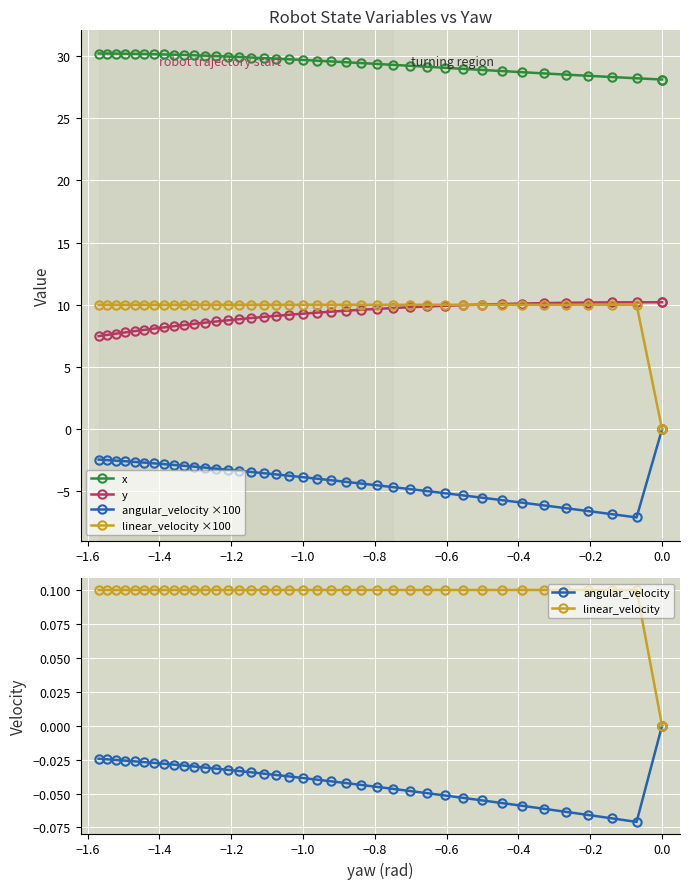

Reading right to left, list all the values displayed in this chart.

x: 30.2	30.2	30.2	30.2	30.2	30.2	30.1	30.1	30.1	30.1	30.0	30.0	30.0	29.9	29.9	29.9	29.8	29.8	29.7	29.7	29.6	29.6	29.5	29.4	29.4	29.3	29.2	29.1	29.0	29.0	28.9	28.8	28.7	28.6	28.5	28.4	28.3	28.2	28.1	28.1
y: 7.5	7.6	7.7	7.8	7.9	8.0	8.1	8.2	8.3	8.4	8.5	8.6	8.7	8.8	8.8	8.9	9.0	9.1	9.2	9.3	9.4	9.4	9.5	9.6	9.7	9.7	9.8	9.9	9.9	10.0	10.0	10.1	10.1	10.1	10.2	10.2	10.2	10.2	10.2	10.2
angular_velocity ×100: -2.4	-2.5	-2.5	-2.6	-2.6	-2.7	-2.7	-2.8	-2.9	-2.9	-3.0	-3.1	-3.2	-3.3	-3.3	-3.4	-3.5	-3.6	-3.7	-3.9	-4.0	-4.1	-4.2	-4.4	-4.5	-4.7	-4.8	-5.0	-5.1	-5.3	-5.5	-5.7	-5.9	-6.1	-6.3	-6.6	-6.8	-7.1	0.0	0.0
linear_velocity ×100: 10.0	10.0	10.0	10.0	10.0	10.0	10.0	10.0	10.0	10.0	10.0	10.0	10.0	10.0	10.0	10.0	10.0	10.0	10.0	10.0	10.0	10.0	10.0	10.0	10.0	10.0	10.0	10.0	10.0	10.0	10.0	10.0	10.0	10.0	10.0	10.0	10.0	10.0	0.0	0.0
angular_velocity: -0.0	-0.0	-0.0	-0.0	-0.0	-0.0	-0.0	-0.0	-0.0	-0.0	-0.0	-0.0	-0.0	-0.0	-0.0	-0.0	-0.0	-0.0	-0.0	-0.0	-0.0	-0.0	-0.0	-0.0	-0.0	-0.0	-0.0	-0.0	-0.1	-0.1	-0.1	-0.1	-0.1	-0.1	-0.1	-0.1	-0.1	-0.1	0.0	0.0
linear_velocity: 0.1	0.1	0.1	0.1	0.1	0.1	0.1	0.1	0.1	0.1	0.1	0.1	0.1	0.1	0.1	0.1	0.1	0.1	0.1	0.1	0.1	0.1	0.1	0.1	0.1	0.1	0.1	0.1	0.1	0.1	0.1	0.1	0.1	0.1	0.1	0.1	0.1	0.1	0.0	0.0